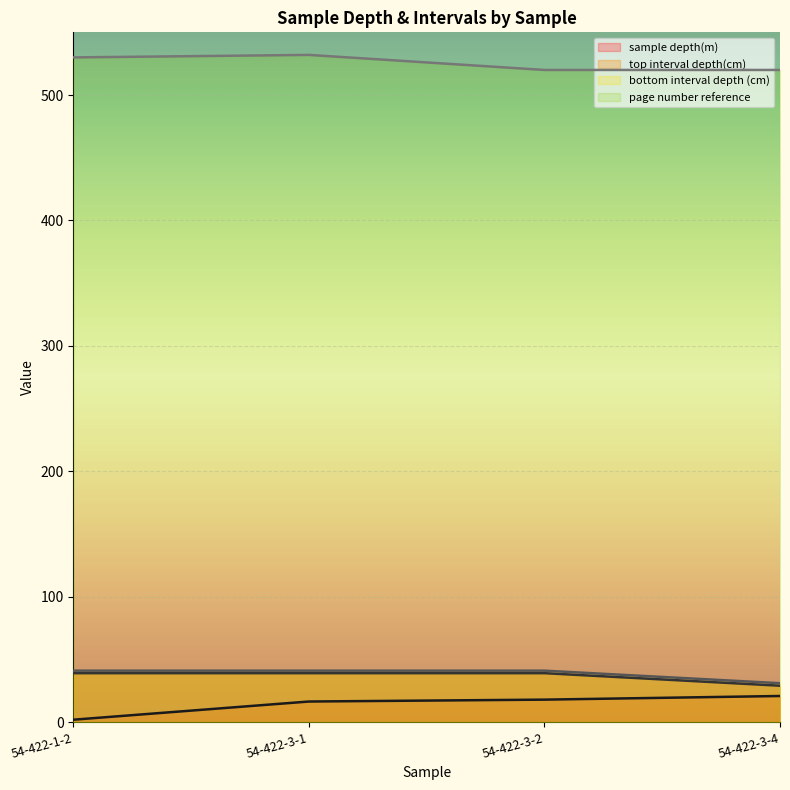

How many data points in bottom interval depth (cm) are less than 41?

1